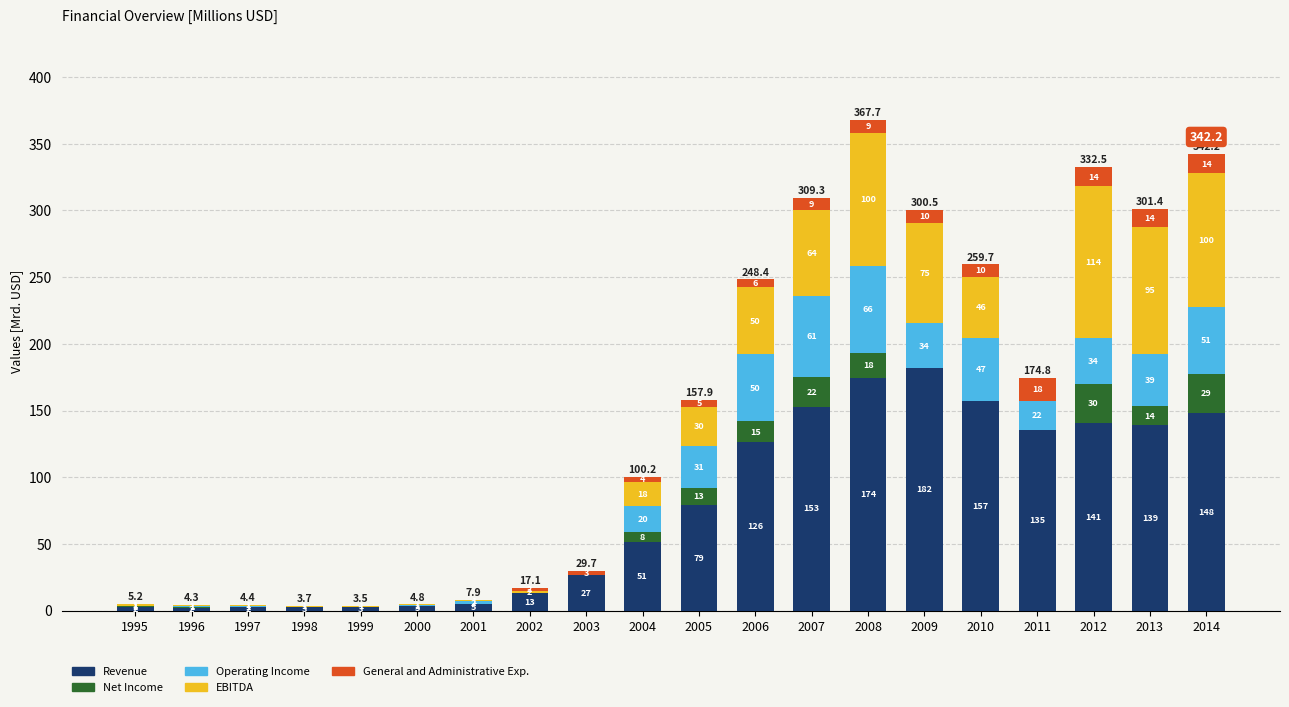

At which category is the sum across all series the highest?

2008